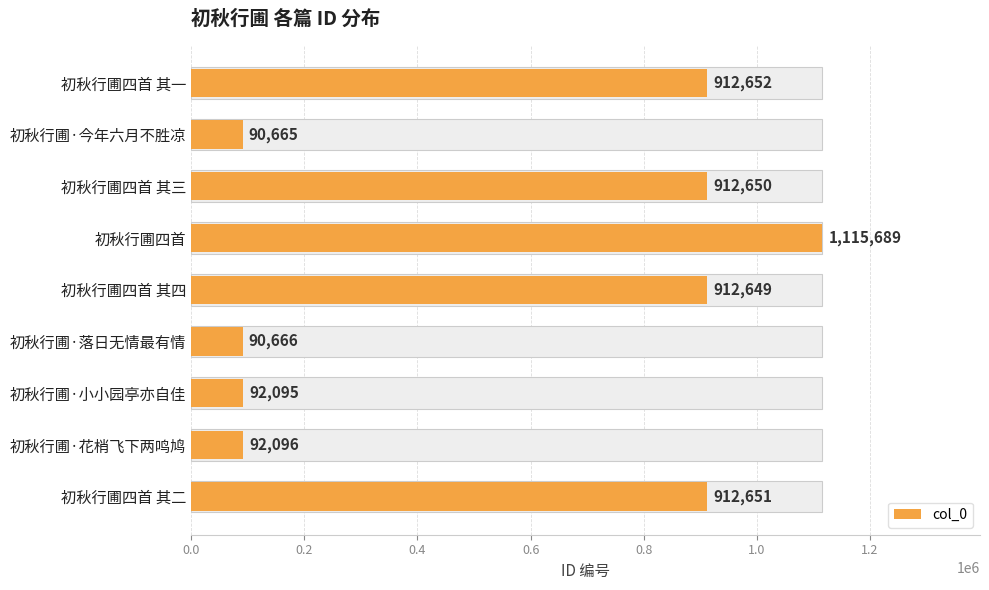

Reading left to right, transcribe all the data shown in this chart.

912652	90665	912650	1115689	912649	90666	92095	92096	912651